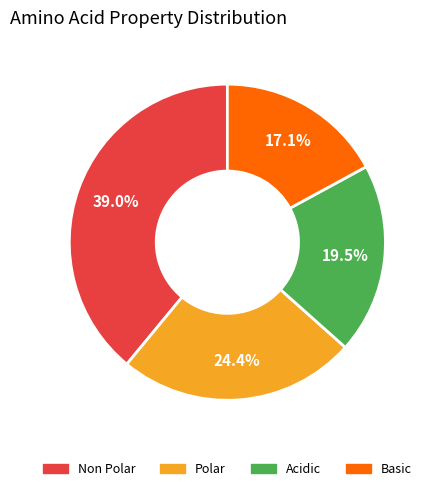

Which slice is the smallest?

Basic